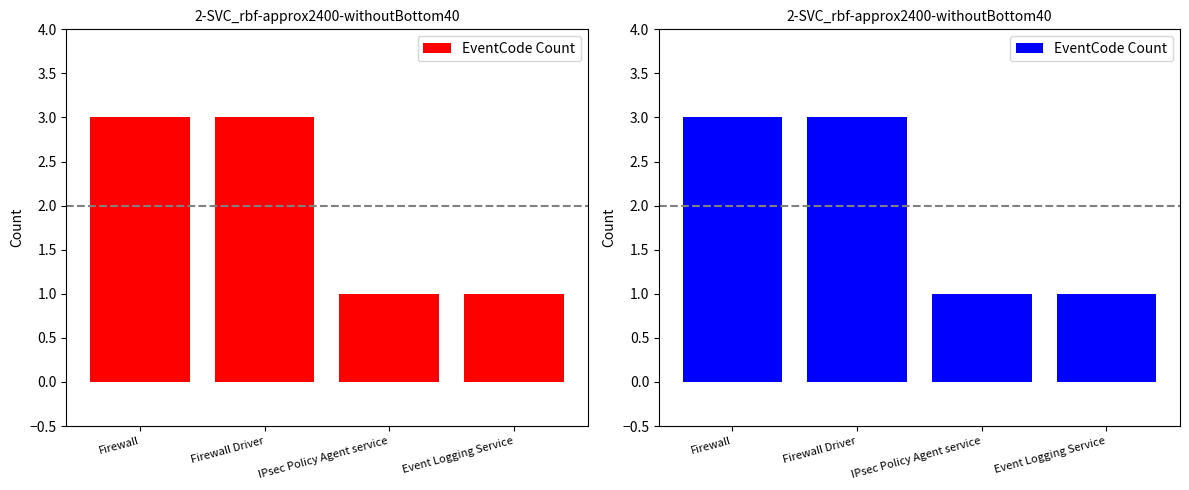

What is the ratio of the value at Event Logging Service to the value at Firewall Driver?

0.3